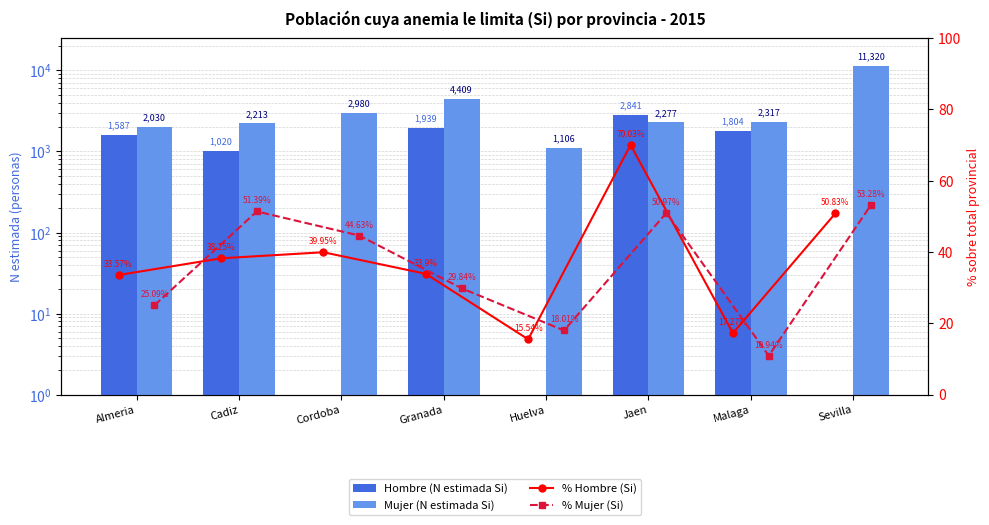

Reading left to right, transcribe all the data shown in this chart.

Hombre (N estimada Si): 1587.0	1020.0	0.0	1939.0	0.0	2841.0	1804.0	0.0
Mujer (N estimada Si): 2030.0	2213.0	2980.0	4409.0	1106.0	2277.0	2317.0	11320.0
% Hombre (Si): 33.6	38.2	40.0	33.9	15.5	70.0	17.3	50.8
% Mujer (Si): 25.1	51.4	44.6	29.8	18.0	51.0	10.9	53.3